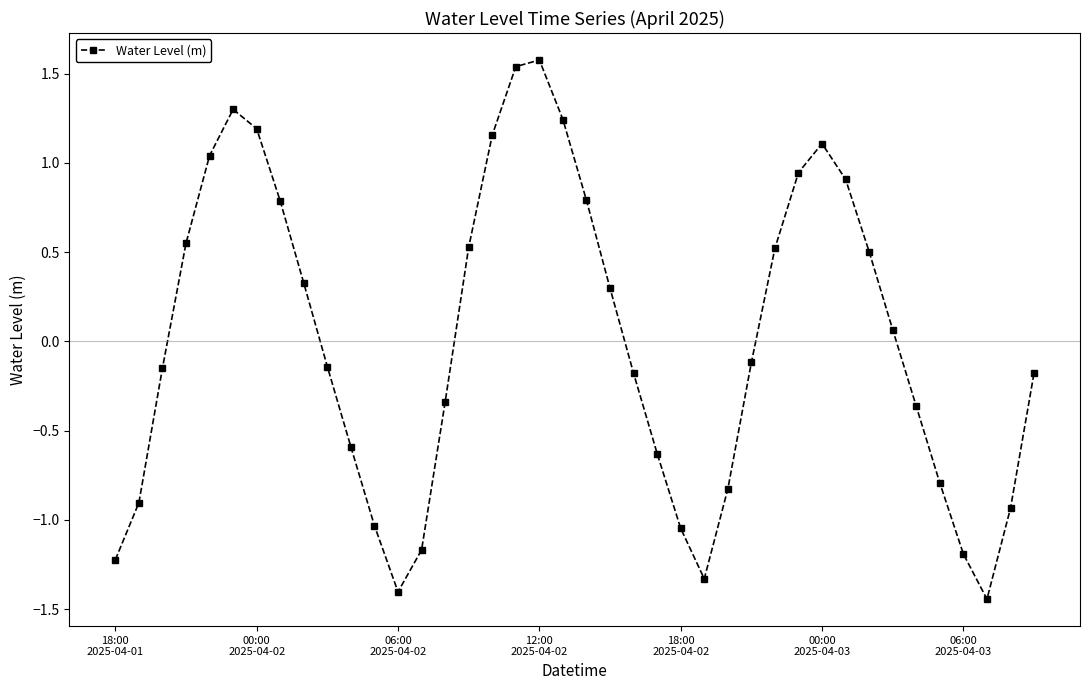

What is the difference between the second highest and minimum values?

3.0